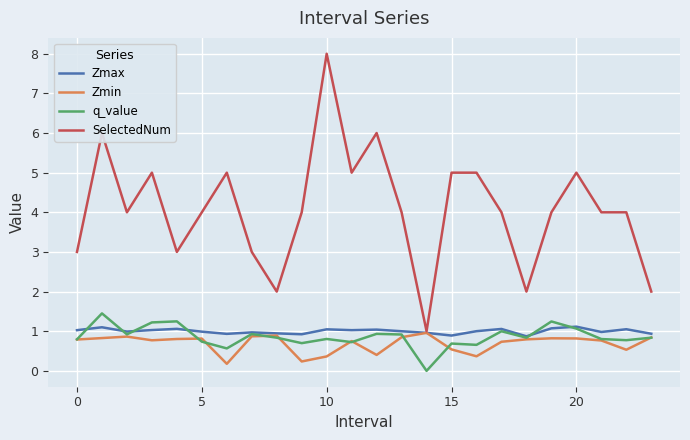

Which series has the largest range (max minus min)?

SelectedNum